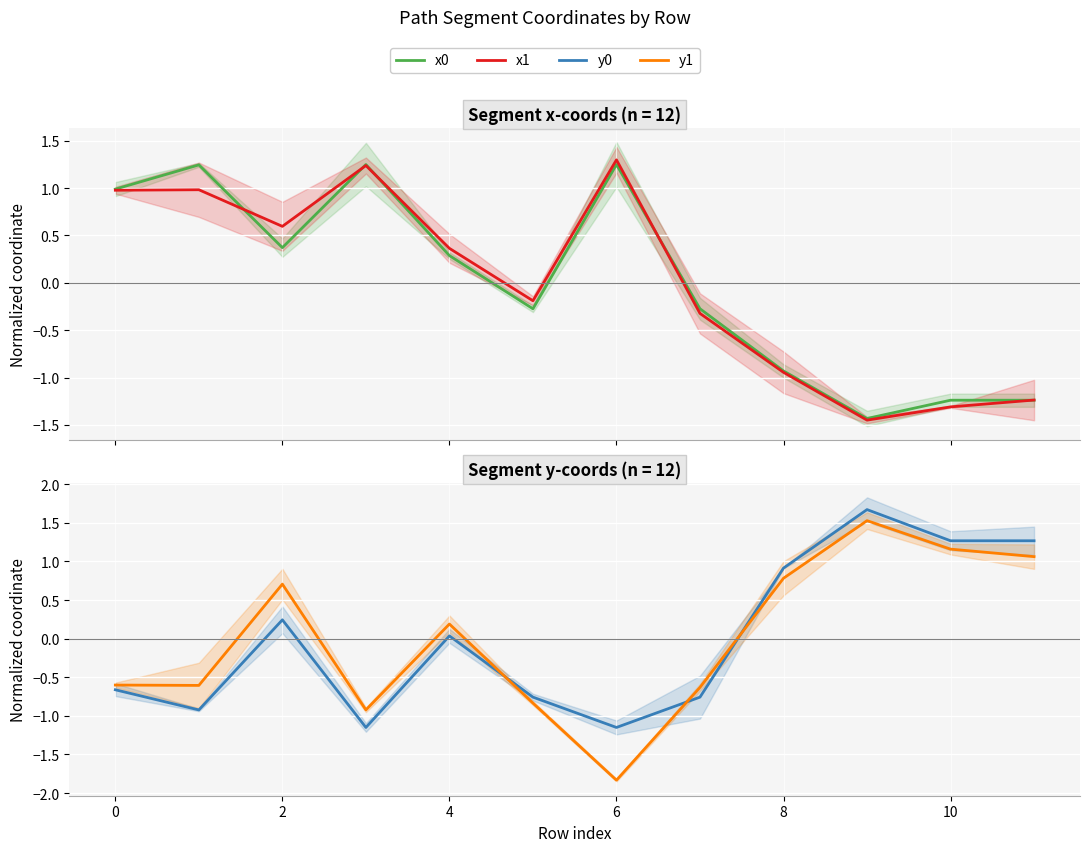

What is the value of the y1 point at the 4th from the left?

-0.9